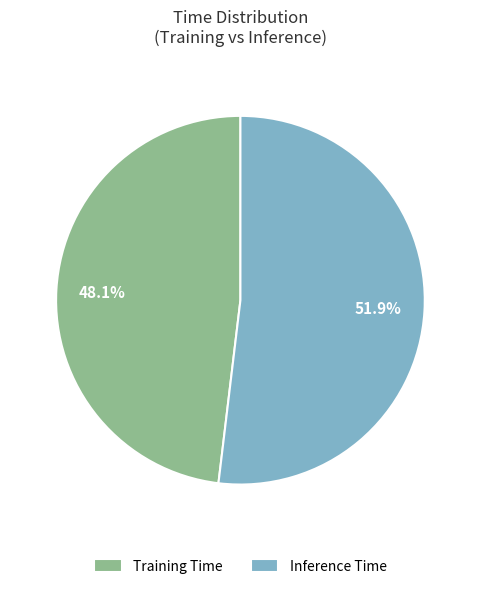

What percentage do Training Time and Inference Time together represent?

100.0%